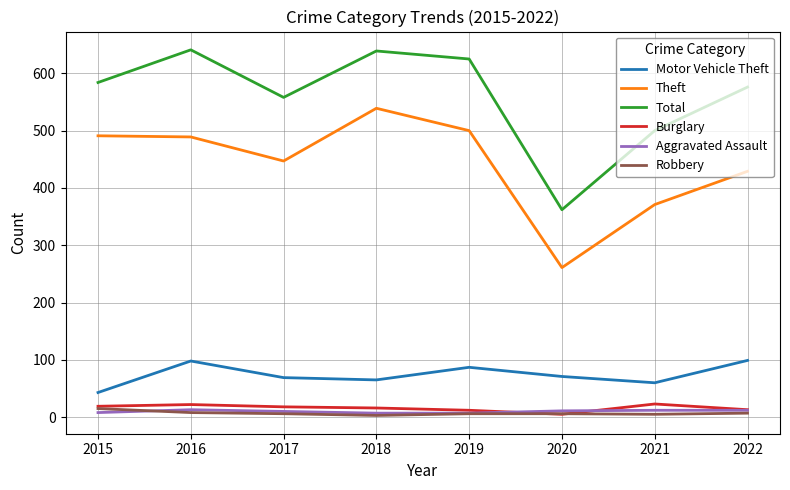

Which series changed the most between 2018 and 2019?

Theft